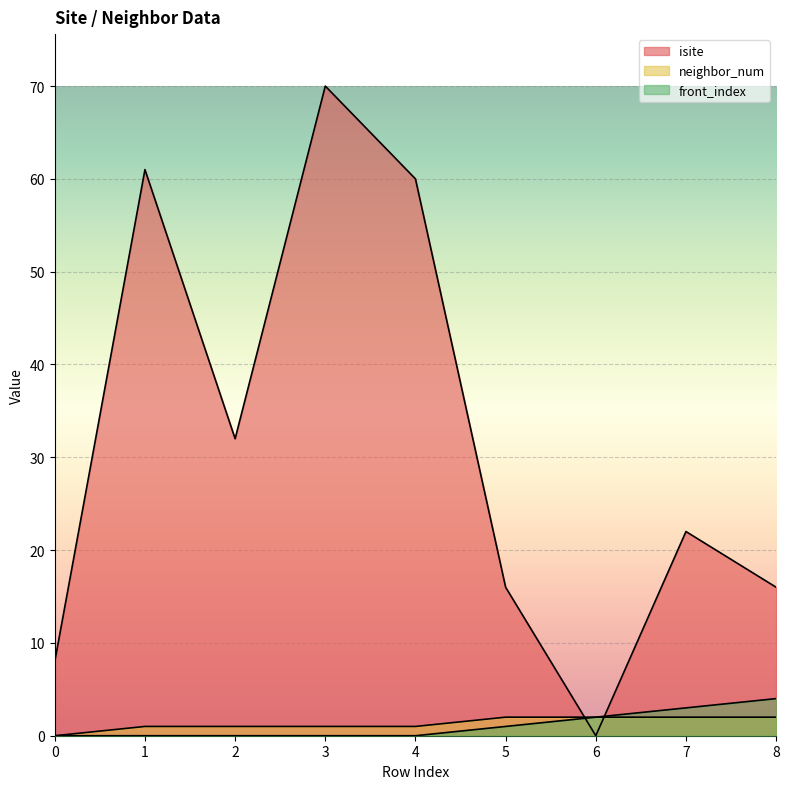

Reading left to right, extract all data points from this chart.

isite: 8	61	32	70	60	16	0	22	16
neighbor_num: 0	1	1	1	1	2	2	2	2
front_index: 0	0	0	0	0	1	2	3	4